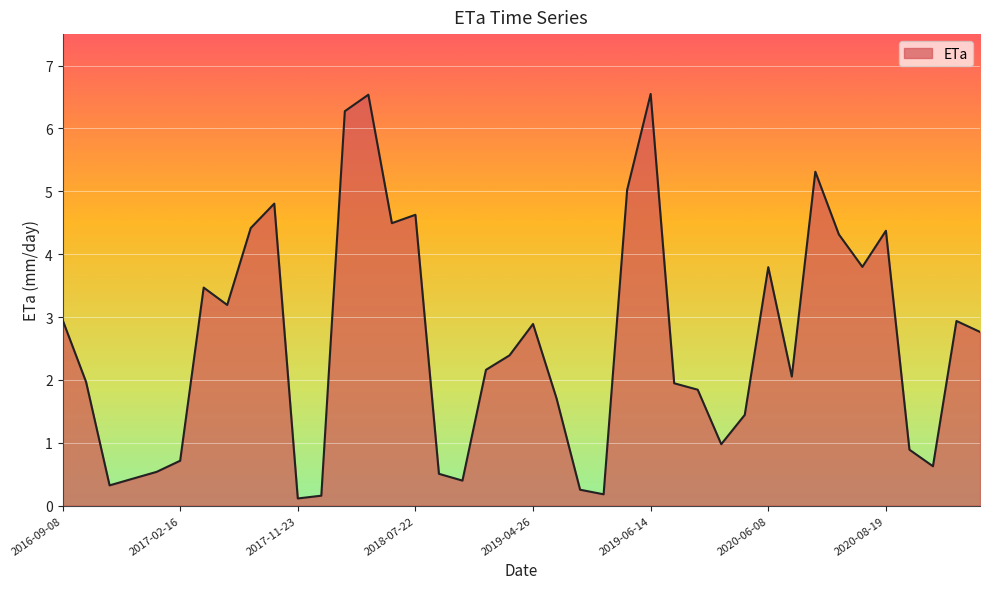

What is the difference between the maximum and minimum values?

6.4